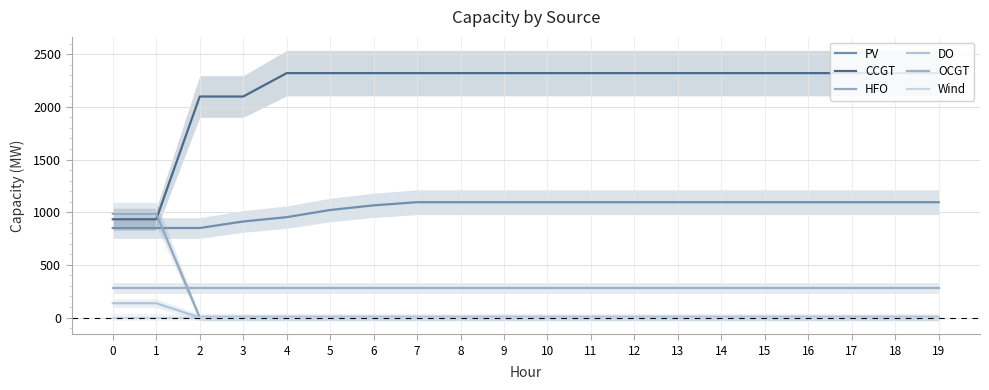

Reading left to right, extract all data points from this chart.

PV: 850	850	850	912	953	1021	1065	1095	1095	1095	1095	1095	1095	1095	1095	1095	1095	1095	1095	1095
CCGT: 933	933	2098	2098	2320	2320	2320	2320	2320	2320	2320	2320	2320	2320	2320	2320	2320	2320	2320	2320
HFO: 985	985	0	0	0	0	0	0	0	0	0	0	0	0	0	0	0	0	0	0
DO: 136	136	0	0	0	0	0	0	0	0	0	0	0	0	0	0	0	0	0	0
OCGT: 276	276	276	276	276	276	276	276	276	276	276	276	276	276	276	276	276	276	276	276
Wind: 0	0	0	0	0	0	0	0	0	0	0	0	0	0	0	0	0	0	0	0